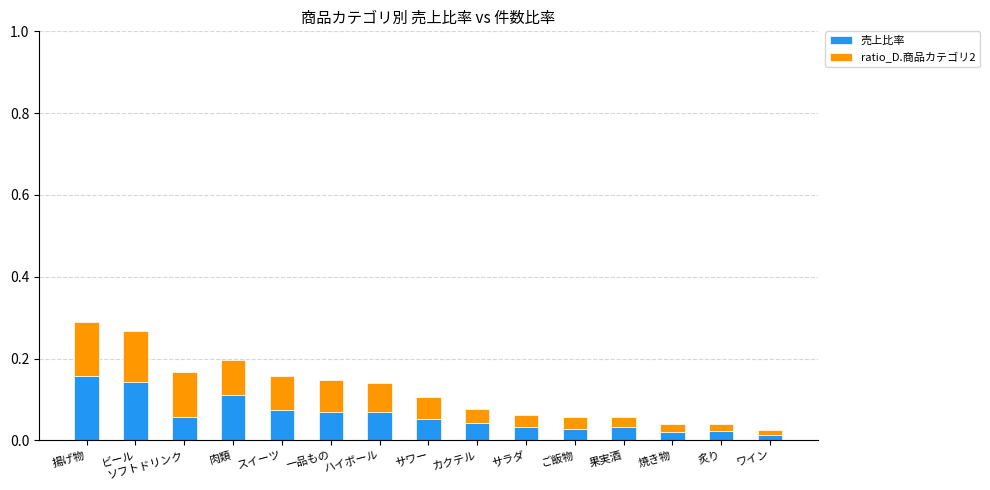

What is the sum of all 売上比率 values?

0.9